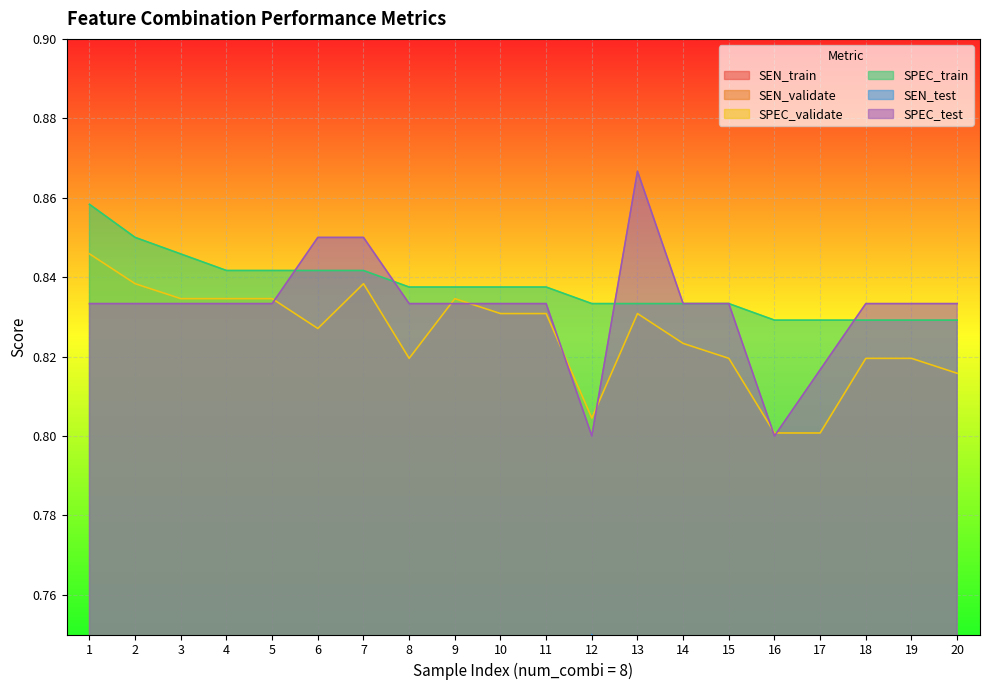

Is it true that SPEC_validate equals 0.4 at 6?

False